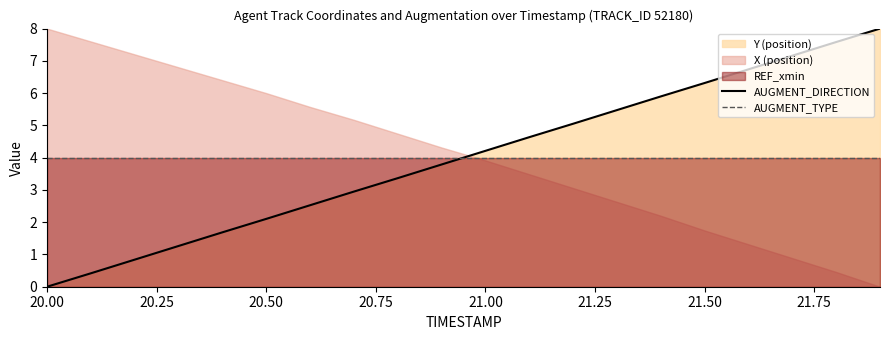

After their last crossing, which series has the higher values: AUGMENT_DIRECTION or AUGMENT_TYPE?

AUGMENT_DIRECTION